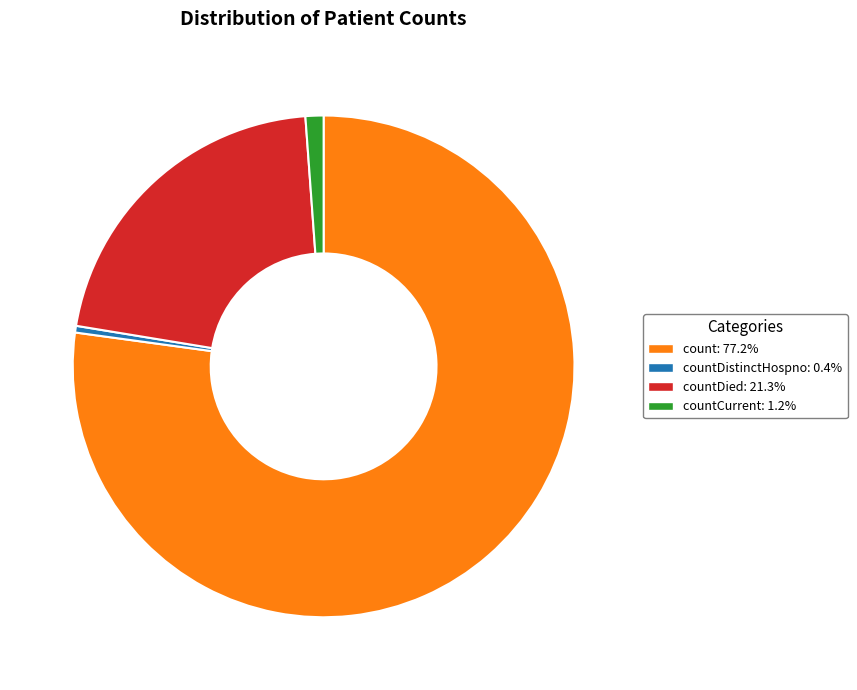

Is there any slice that represents more than half of the pie?

Yes